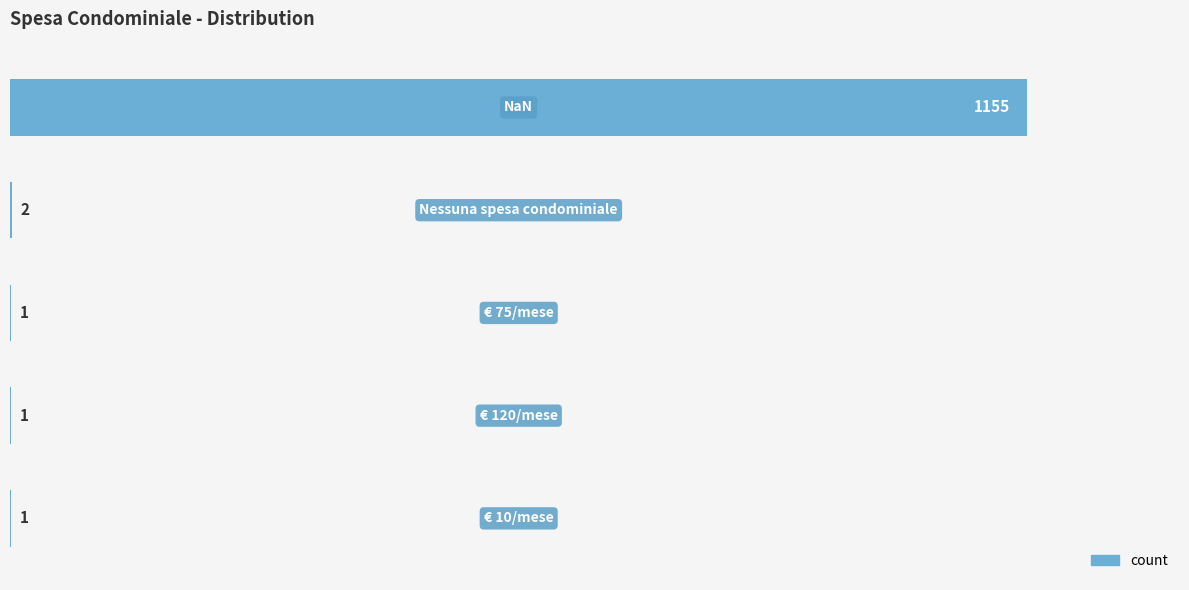

How many data points does each series have?

5